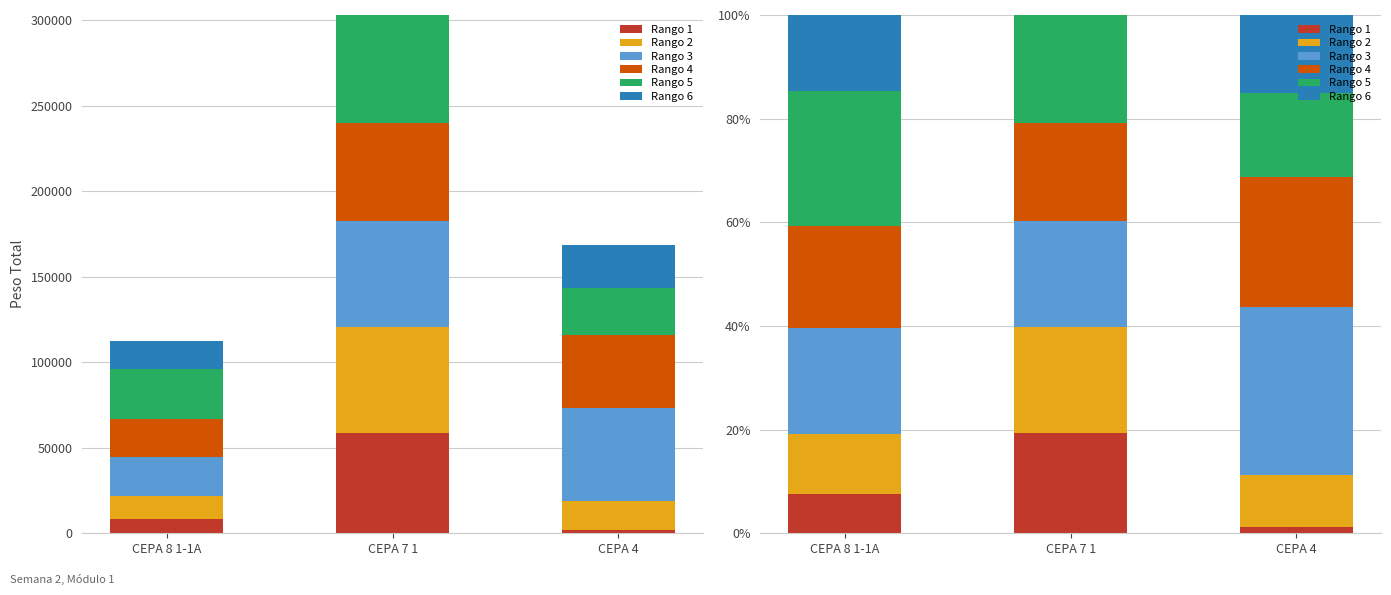

Which category has the highest value in the Rango 3 series?

CEPA 4